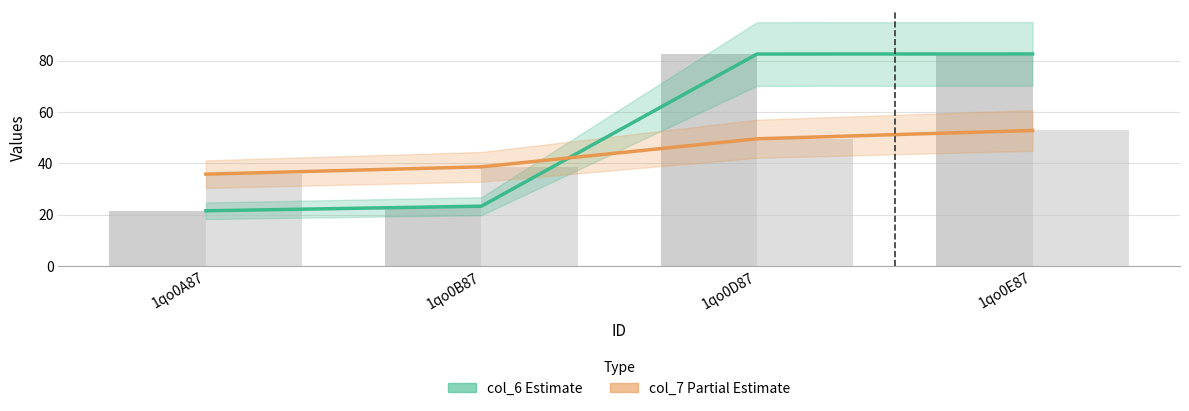

List the labels in order of col_6 (Estimate) value, largest first.

1qo0E87, 1qo0D87, 1qo0B87, 1qo0A87